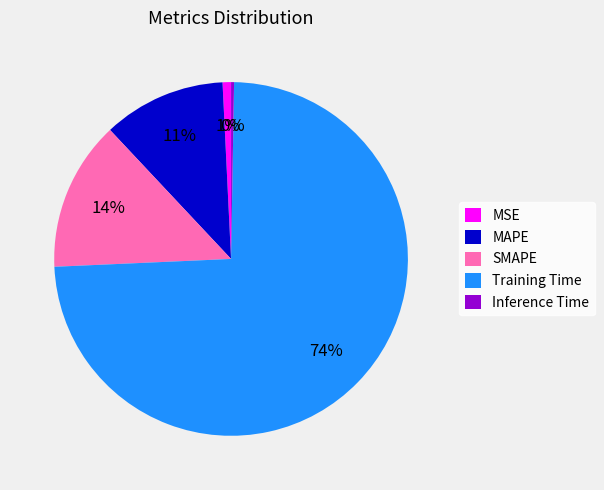

Is Training Time the majority of the pie?

Yes